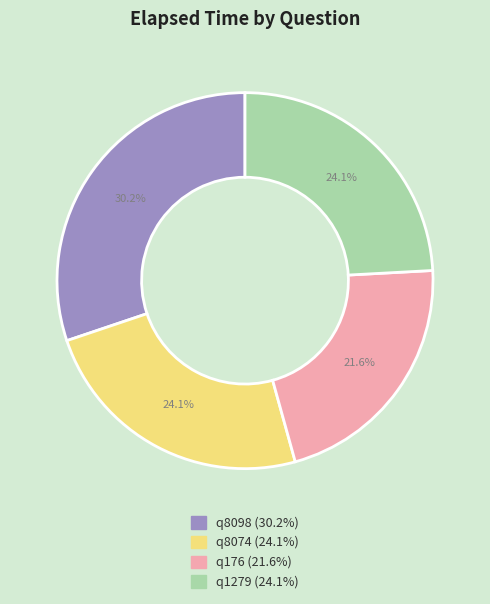

How many slices are in this pie chart?

4